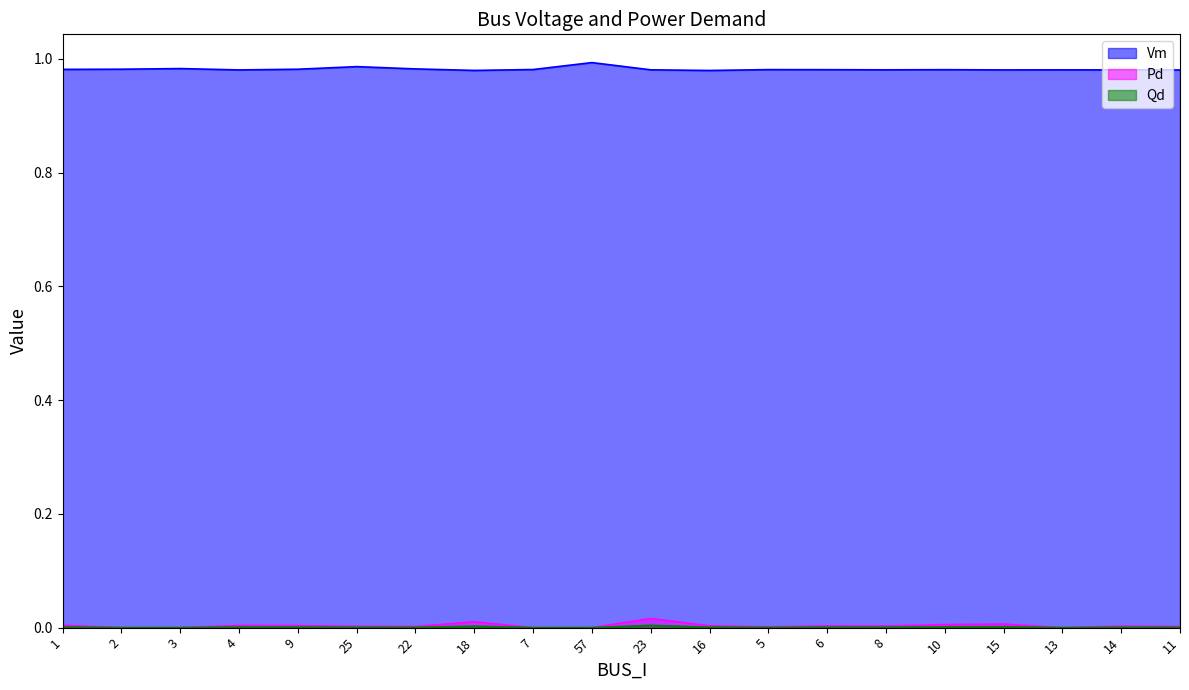

At 18, list the series in order from largest to smallest.

Vm, Pd, Qd